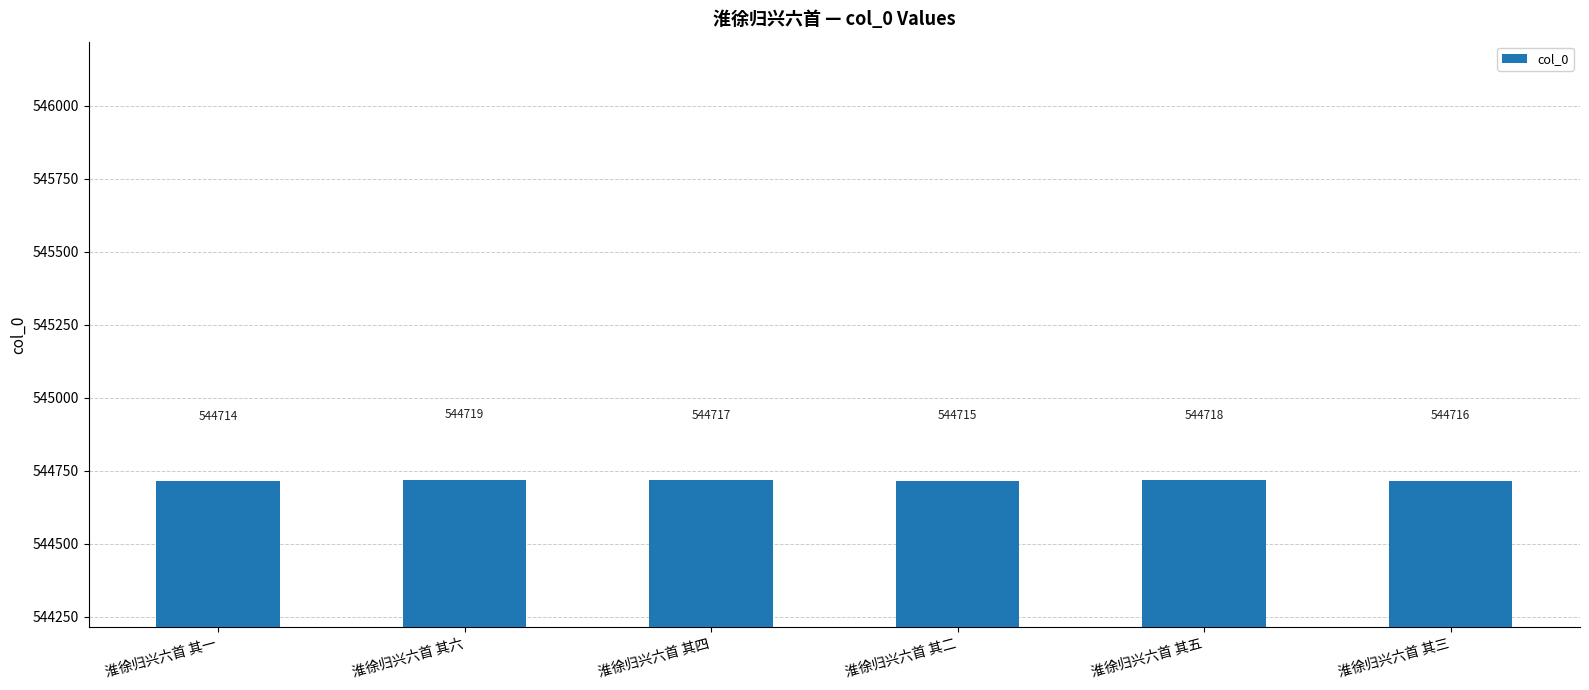

Which category has the lowest value across all series?

淮徐归兴六首 其一